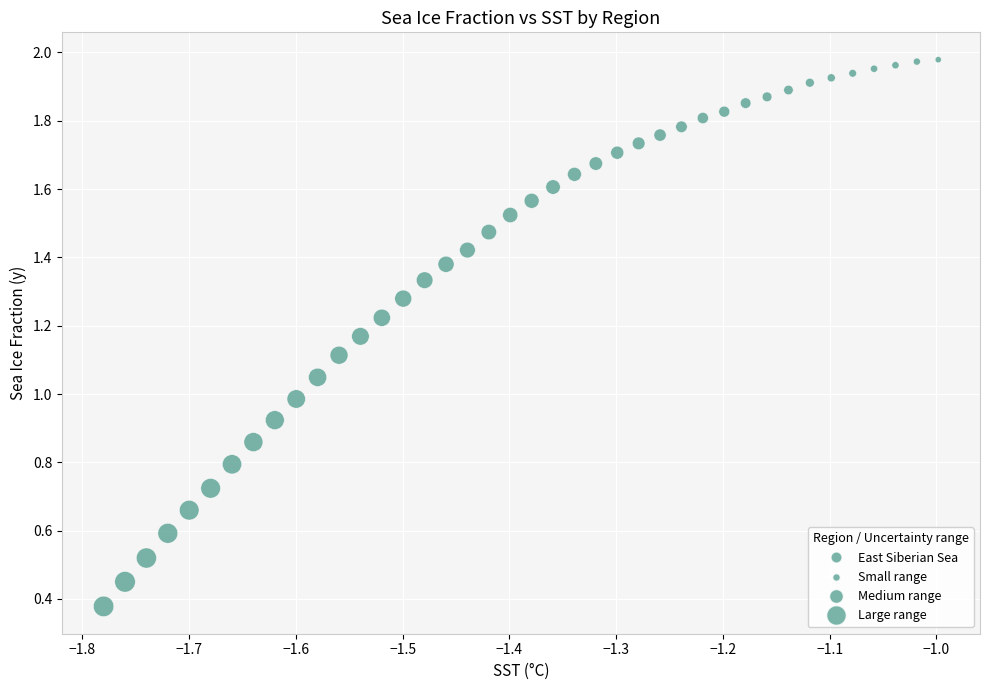

What is the range of X values (max minus min)?

0.8